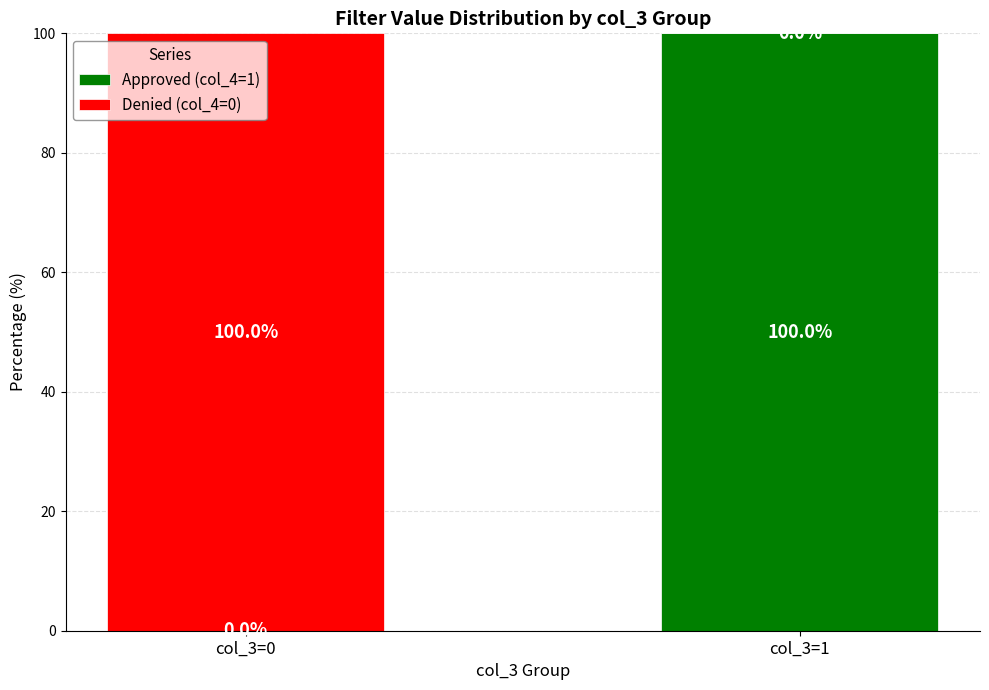

Are the bars grouped side by side (vs. stacked)?

No